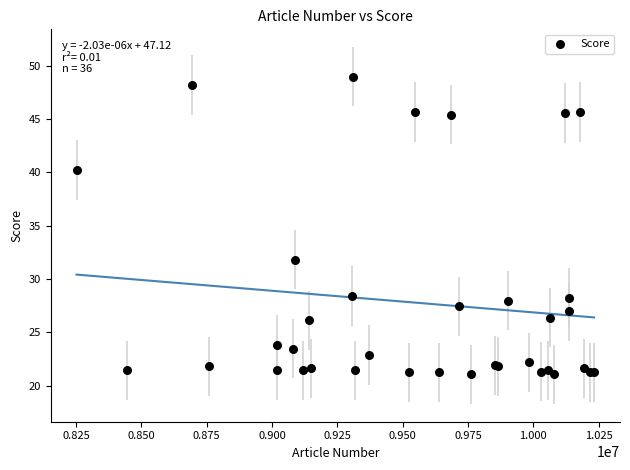

What Y value in the scatter plot is closest to 35?

31.8